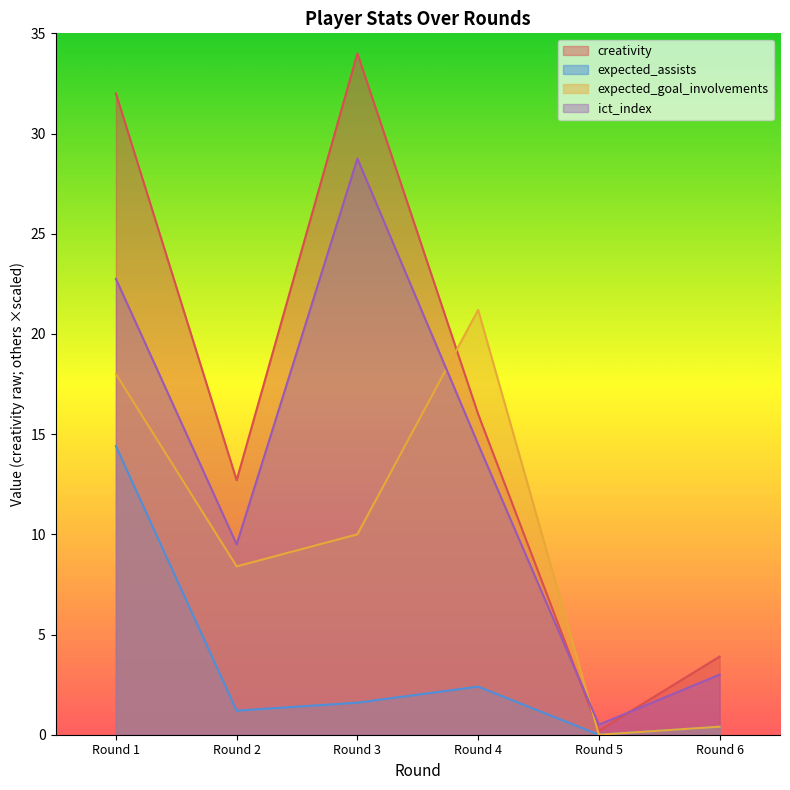

What is the difference between the maximum and minimum values in the expected_assists series?

14.4